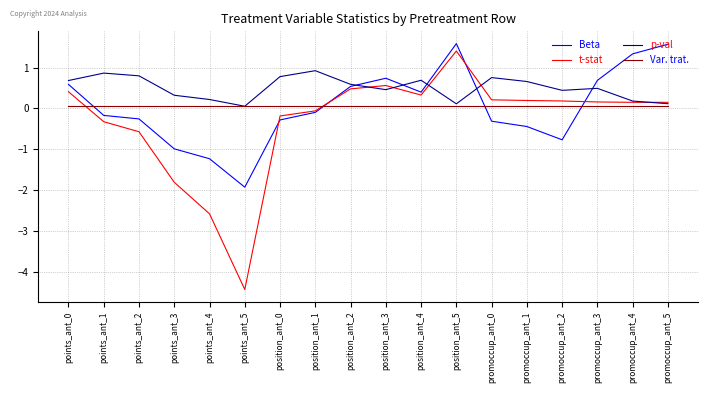

At points_ant_3, list the series in order from largest to smallest.

p-val, Var. trat., Beta, t-stat